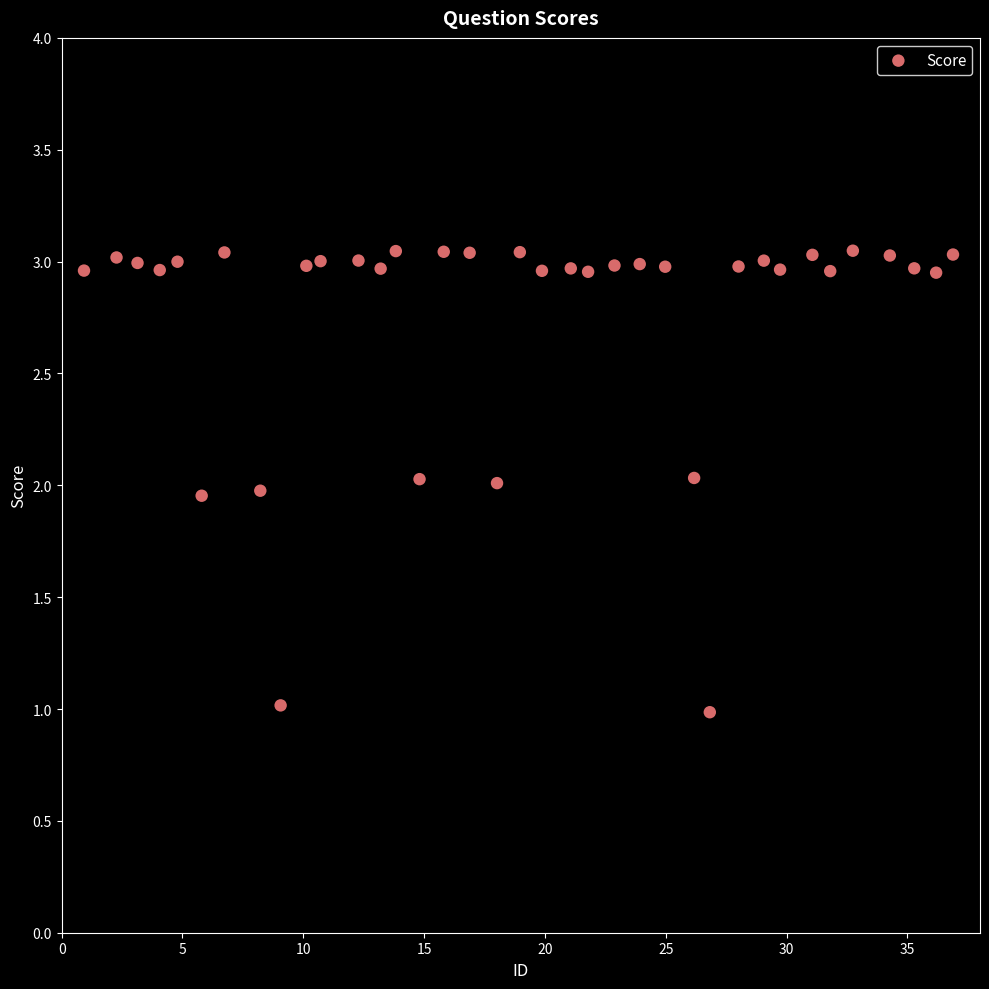

What is the range of Y values (max minus min)?

2.1